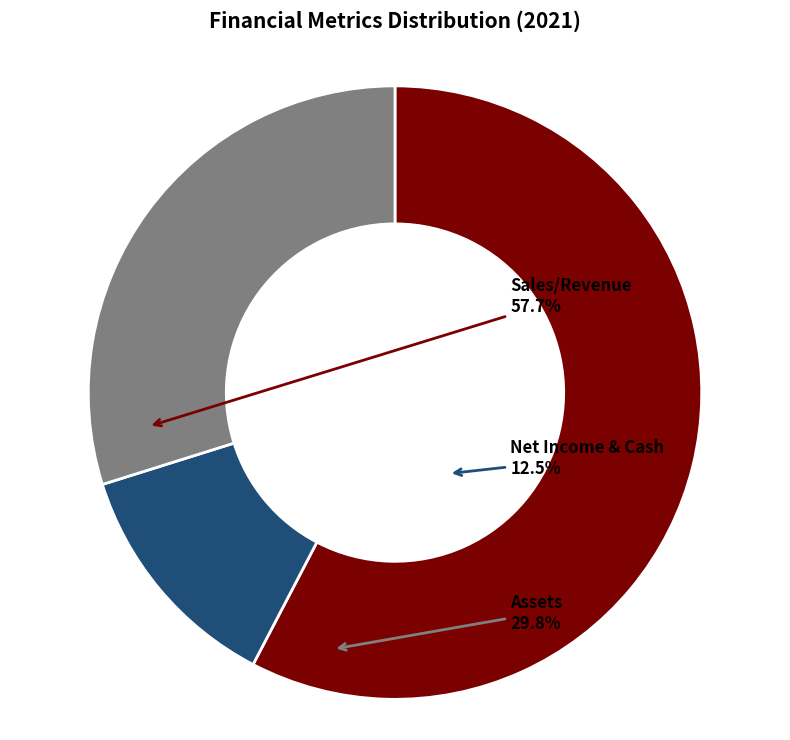

Rank the categories by value from highest to lowest.

Sales/Revenue, Assets, Net Income & Cash